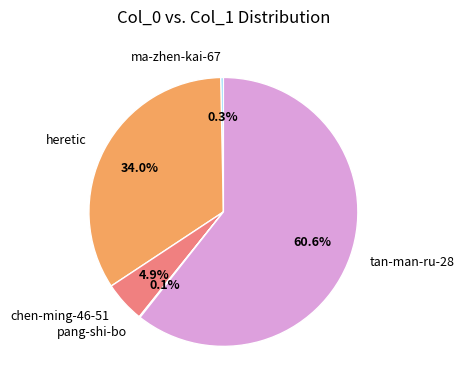

How much of the chart is everything except chen-ming-46-51?

95.1%